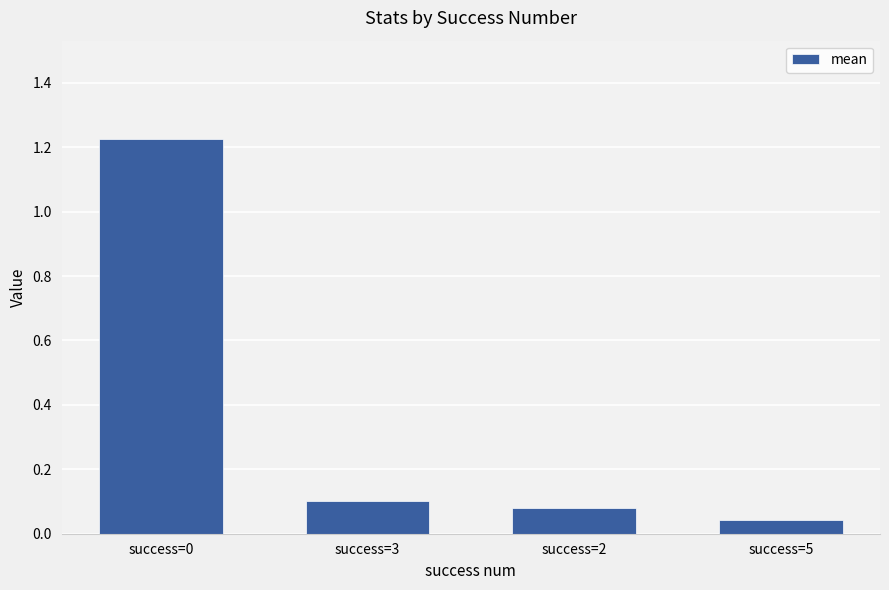

What is the label of the 1st bar from the right?

success=5